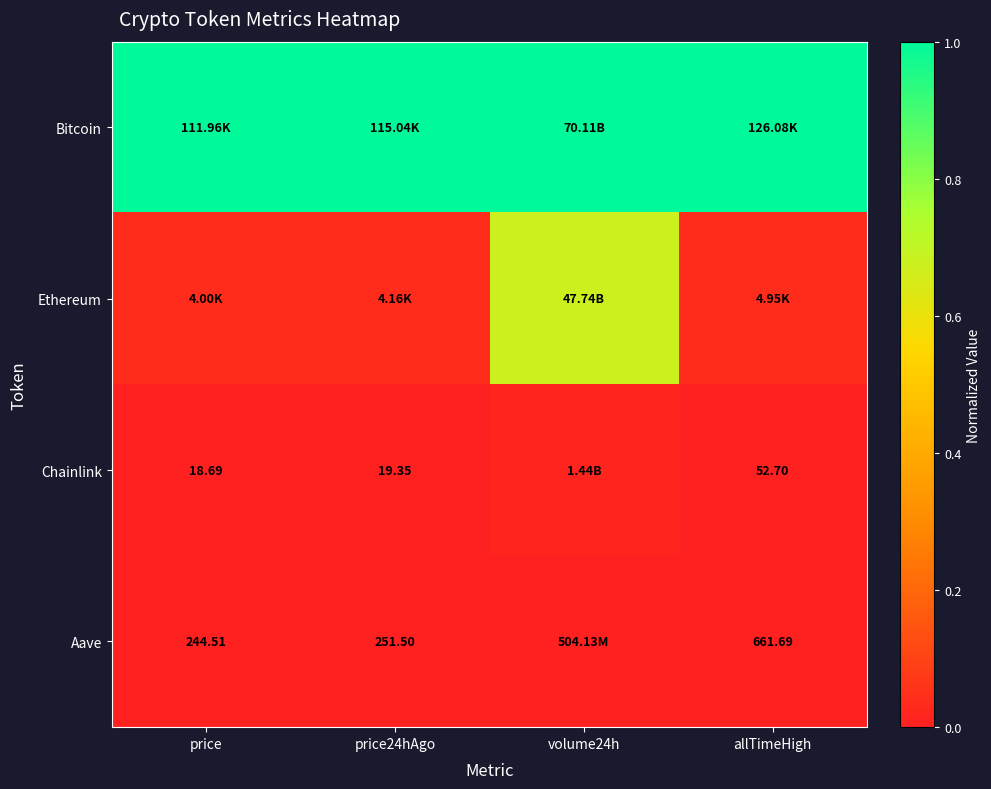

Which category has the highest value across all series?

price